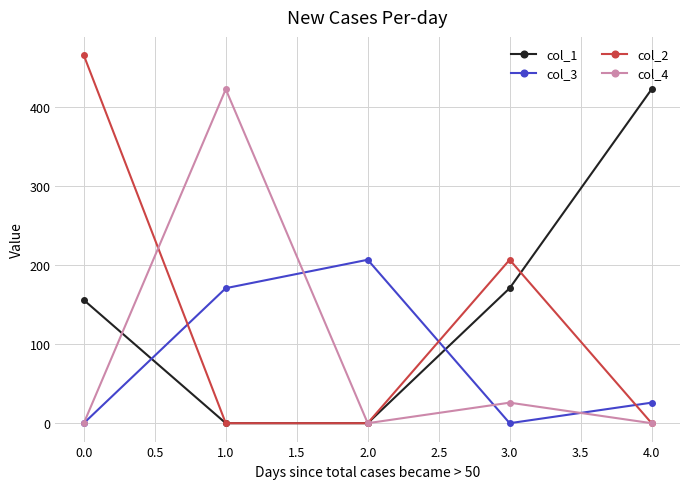

True or false: col_4 has more than 2 interior local peaks.

False